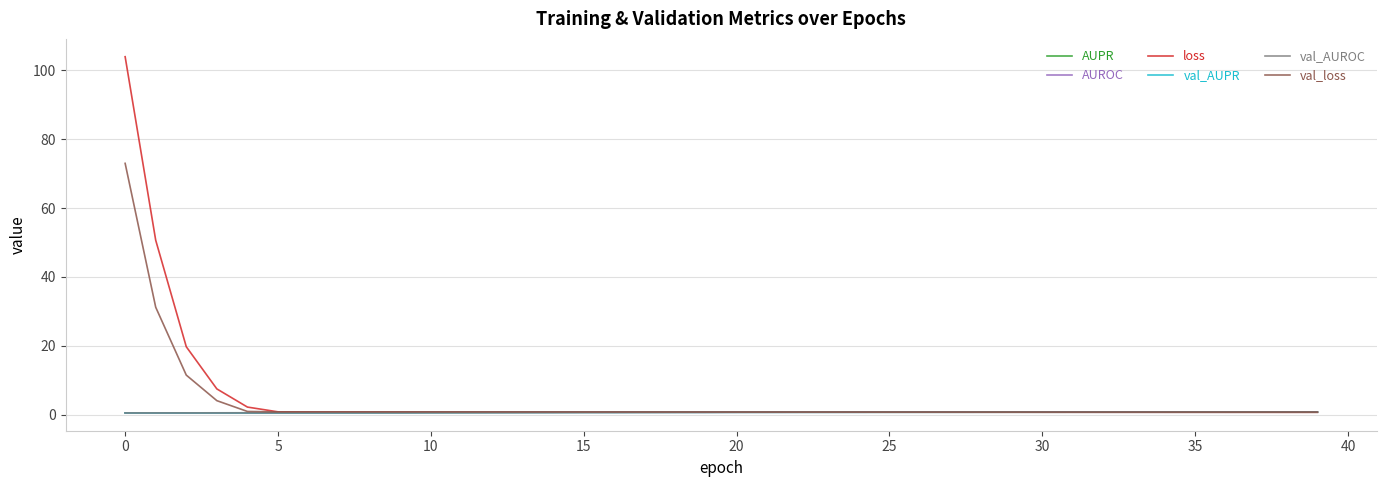

How many lines are shown in the chart?

6